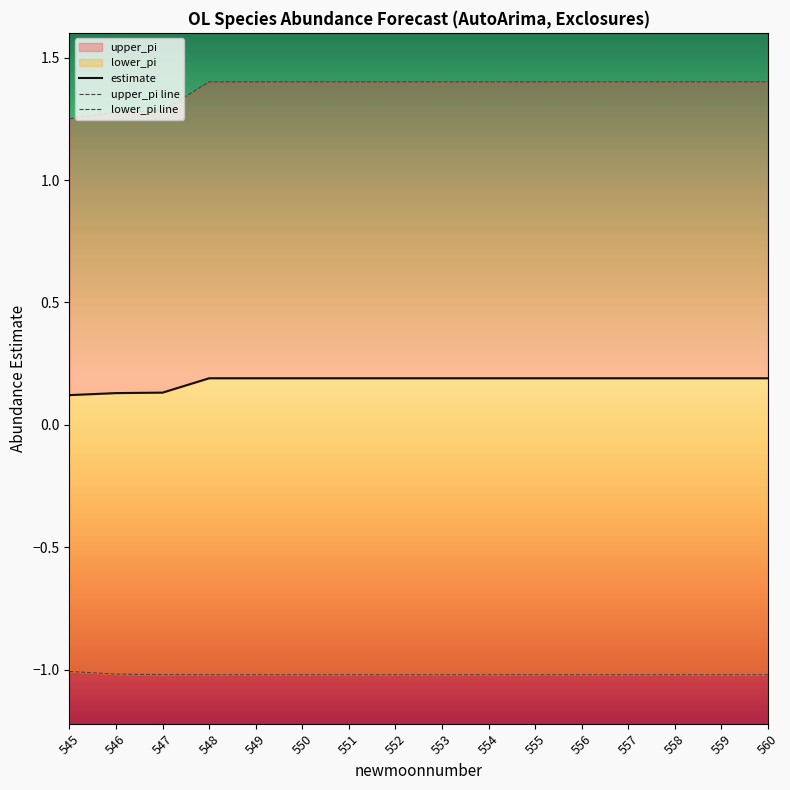

The value of estimate at 559 is 0.0. True or false?

False